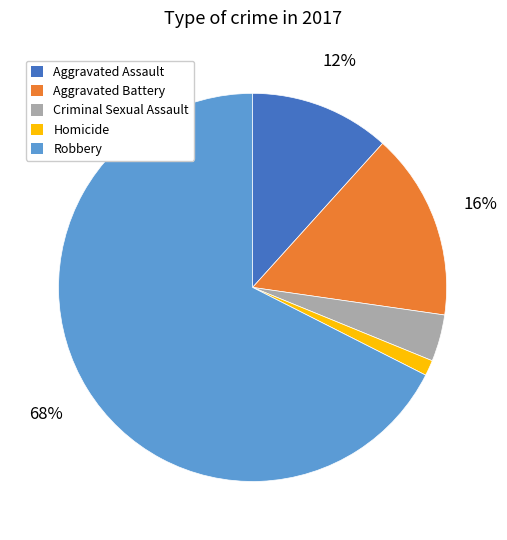

What percentage is the Aggravated Assault slice, to the nearest percent?

12%